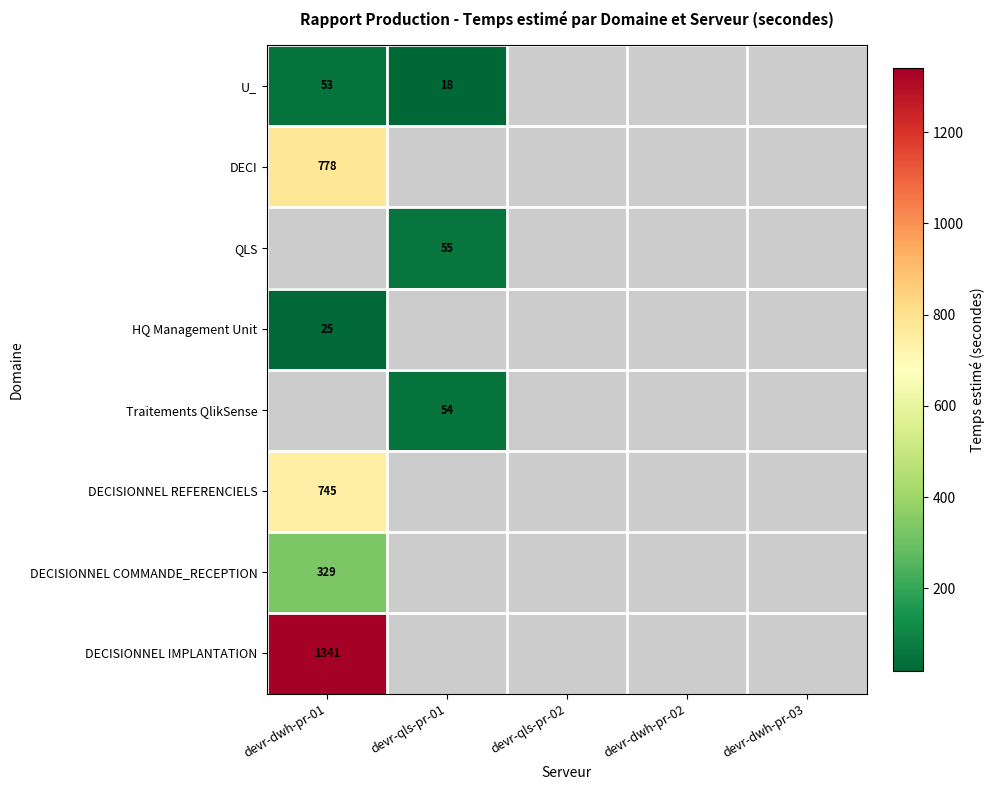

True or false: QLS has a value of 76 at devr-qls-pr-01.

False